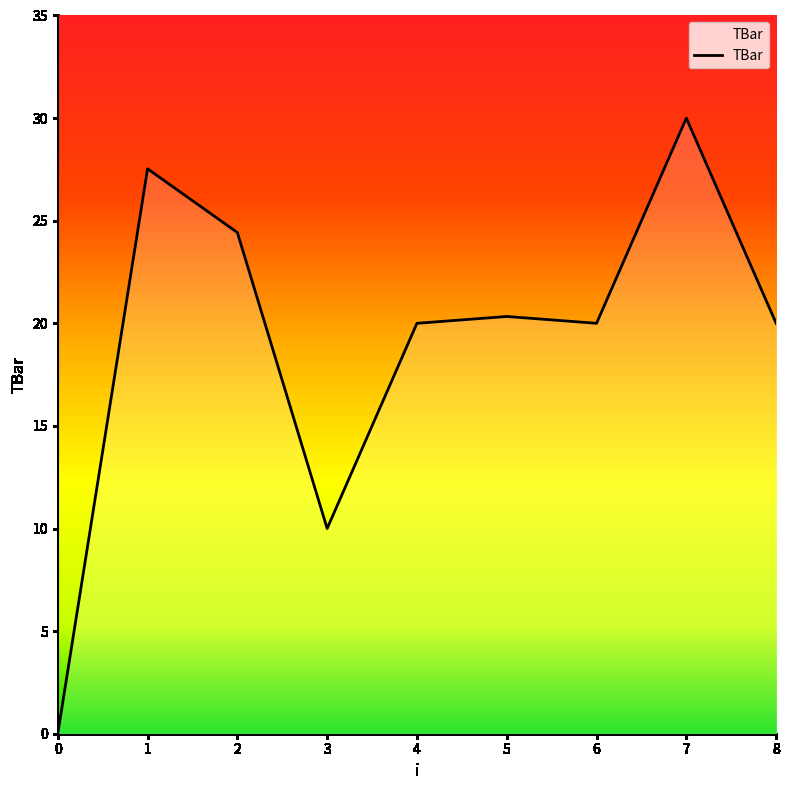

Reading left to right, what are all the values shown in this chart?

0.0	27.5	24.4	10.0	20.0	20.3	20.0	30.0	20.0